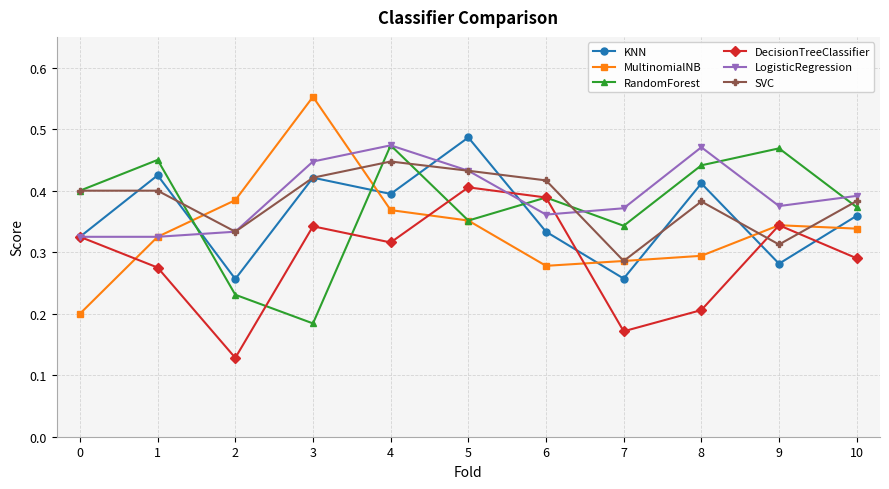

The value of SVC at 1 is 0.7. True or false?

False